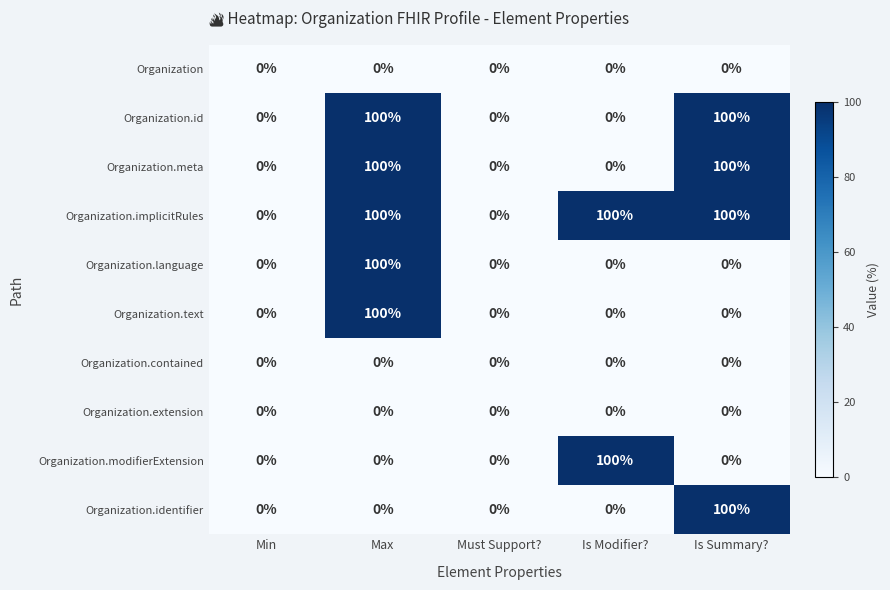

What is the maximum value shown in the chart?

100